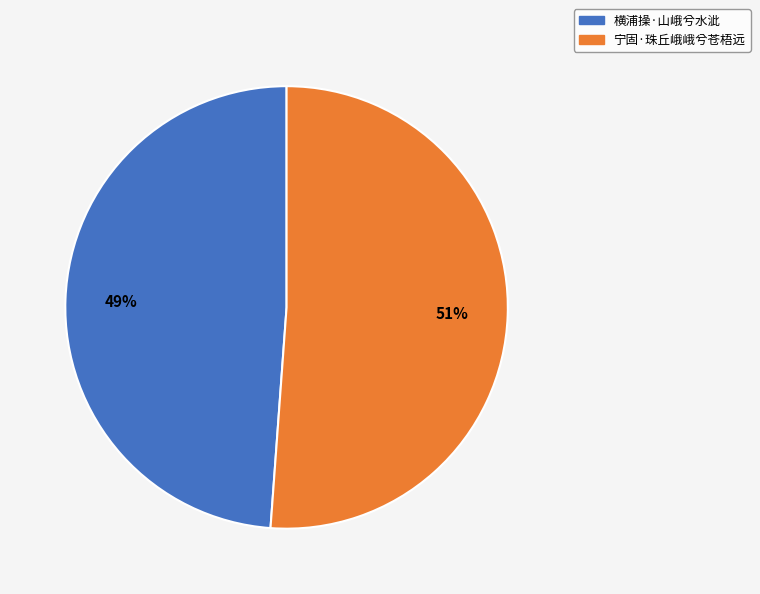

Is it true that 横浦操·山峨兮水泚 is 57% of the pie?

False